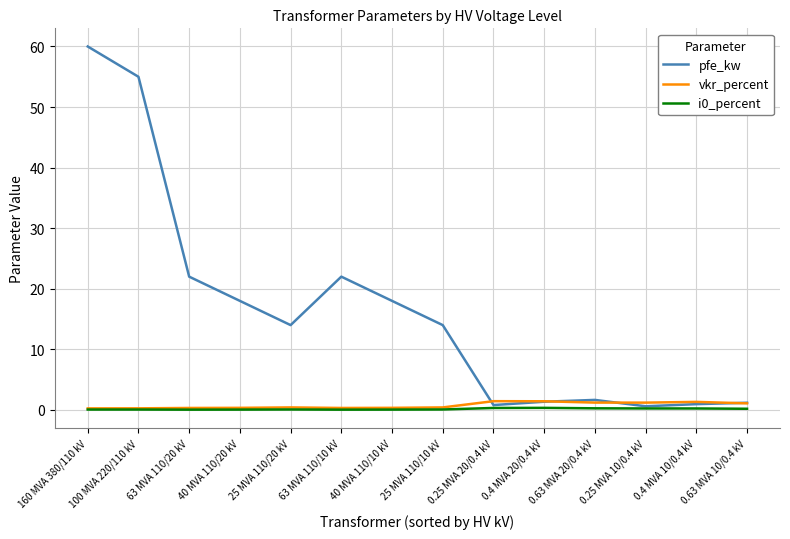

What is the spread (max minus min) of values at 0.63 MVA 10/0.4 kV?

1.0